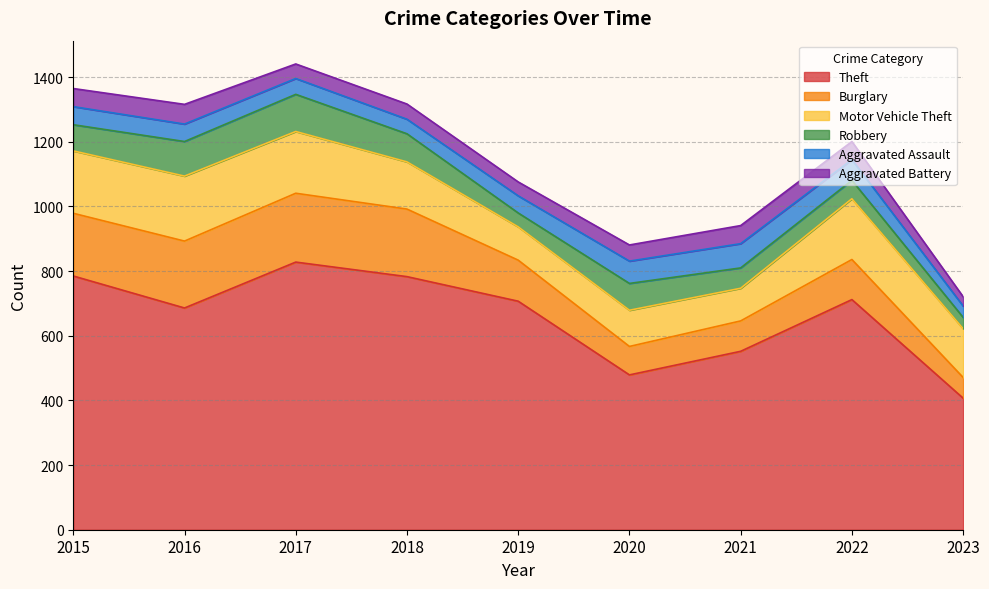

Which series has the largest range (max minus min)?

Theft